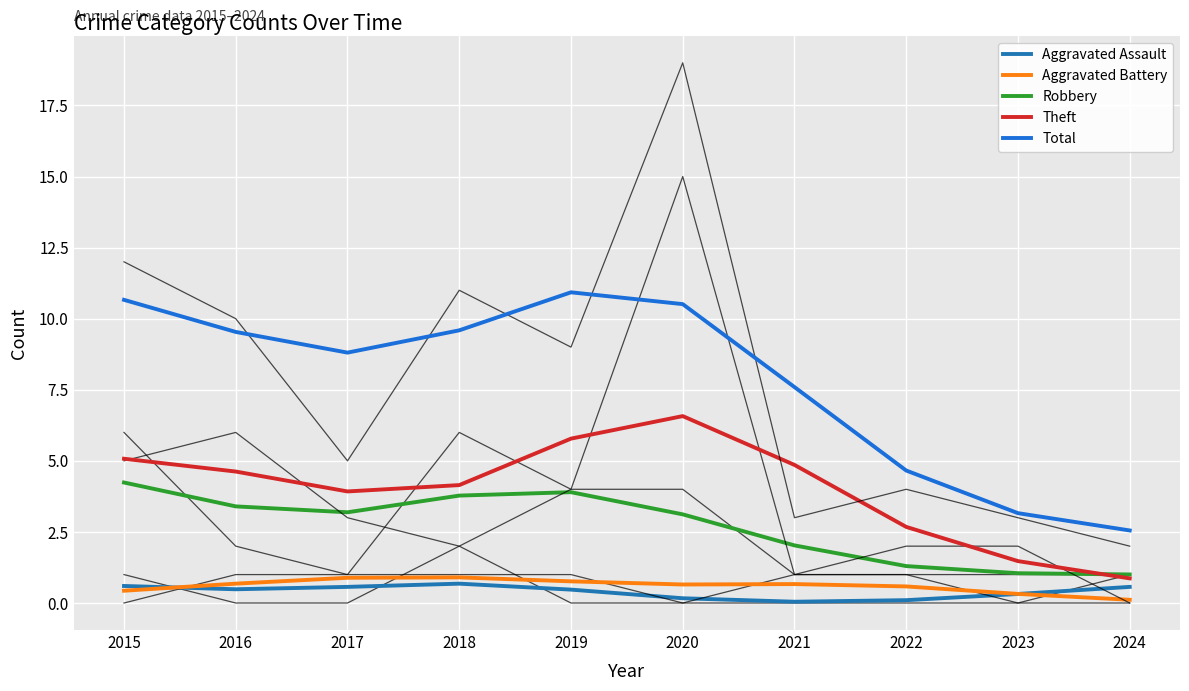

What is the average value of the Total series?

7.8